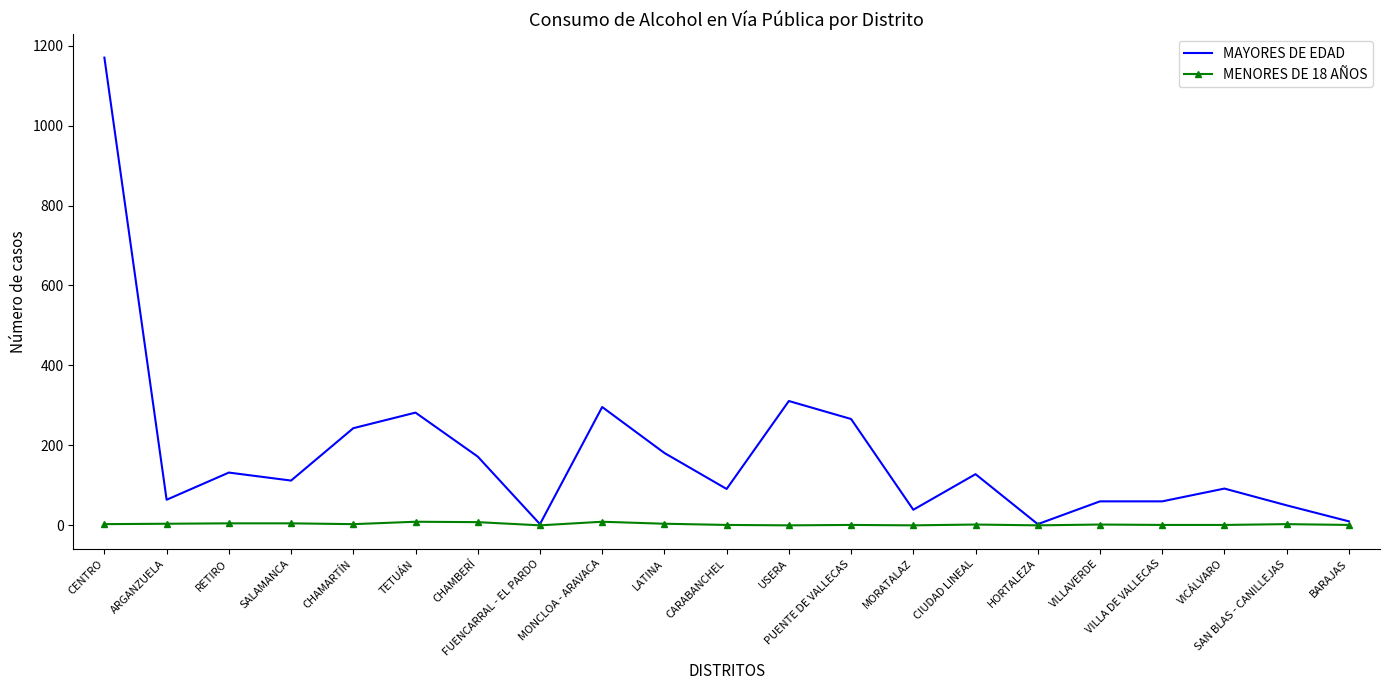

What is the total value across all series at ARGANZUELA?

68